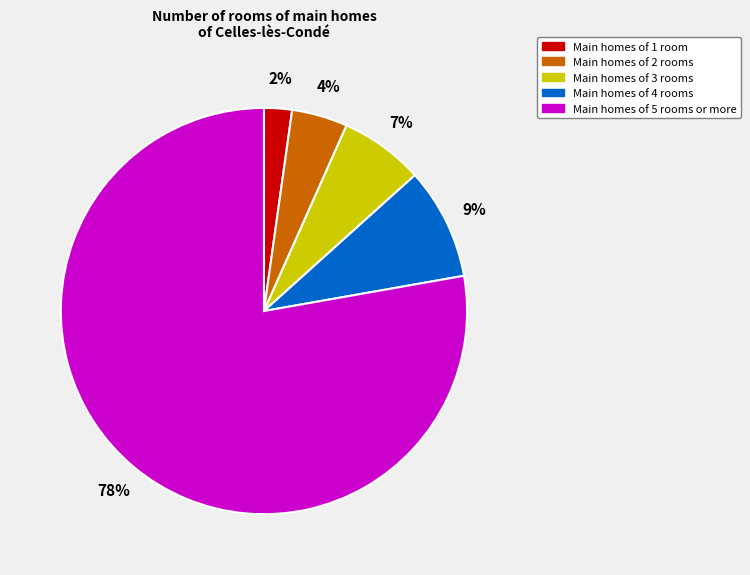

What is the largest slice in the pie chart?

Main homes of 5 rooms or more